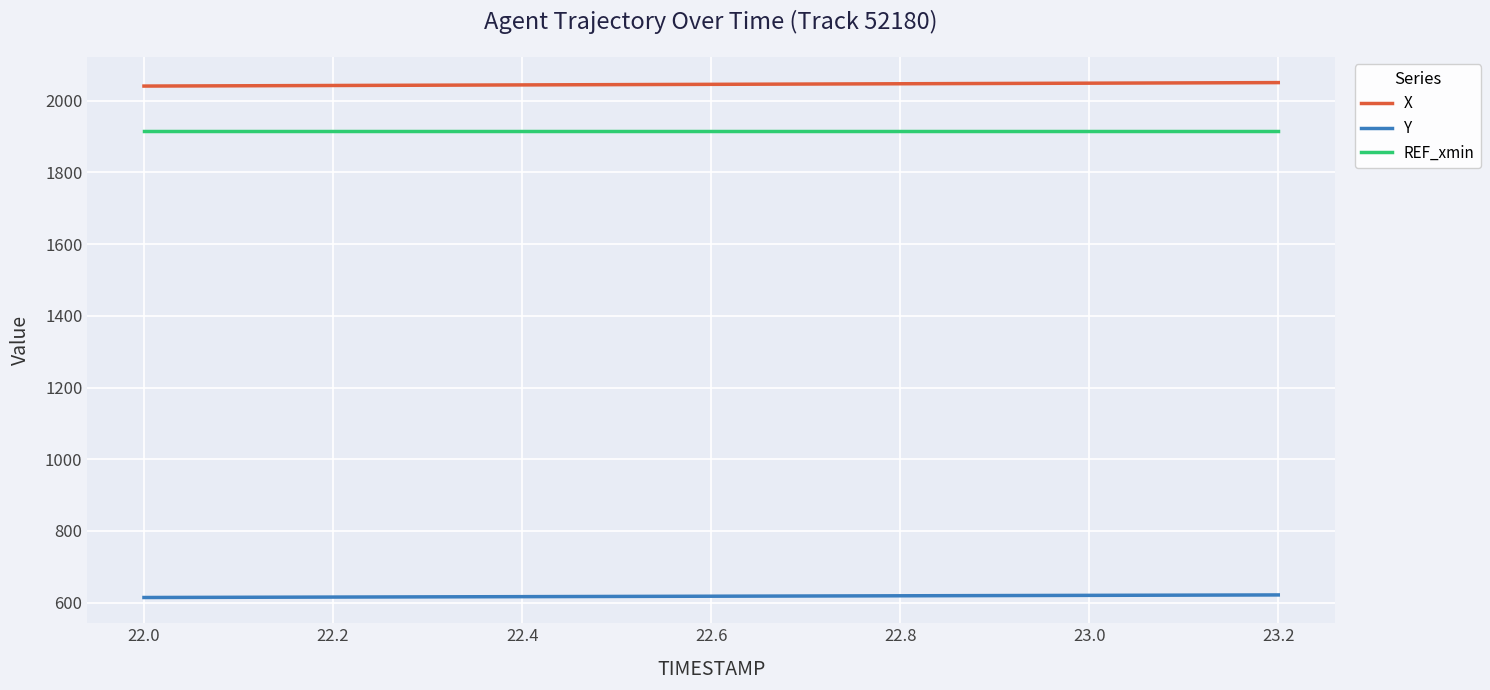

True or false: Y and REF_xmin cross at least once.

False